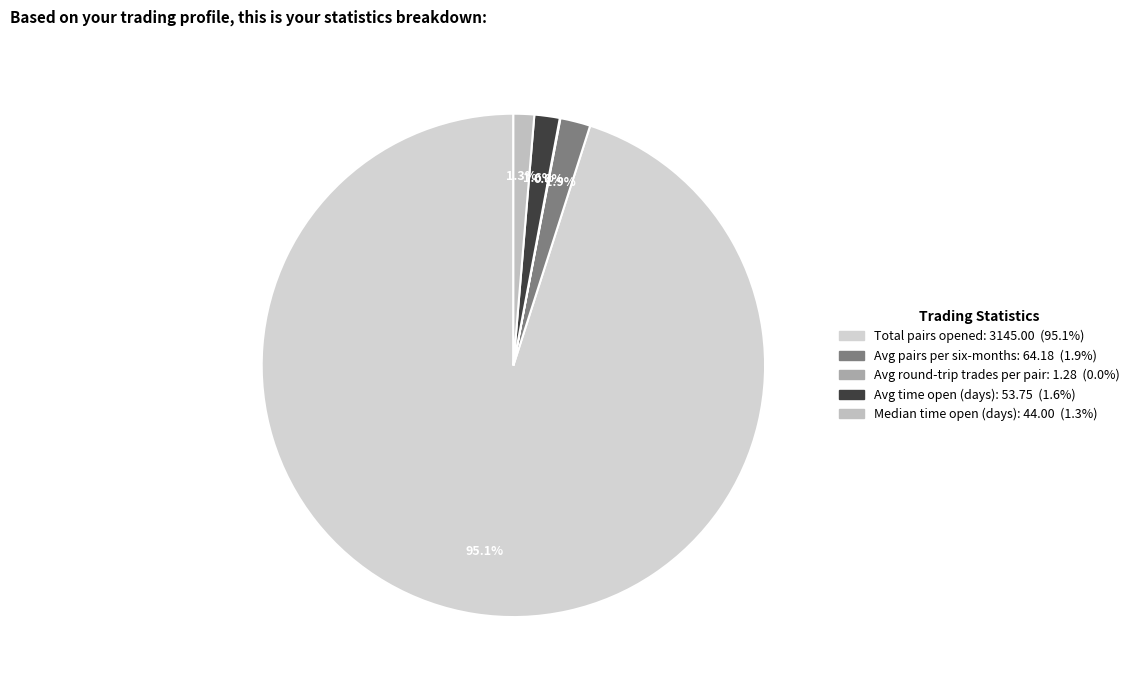

To the nearest percent, what is the difference between the largest and smallest slice percentages?

95%